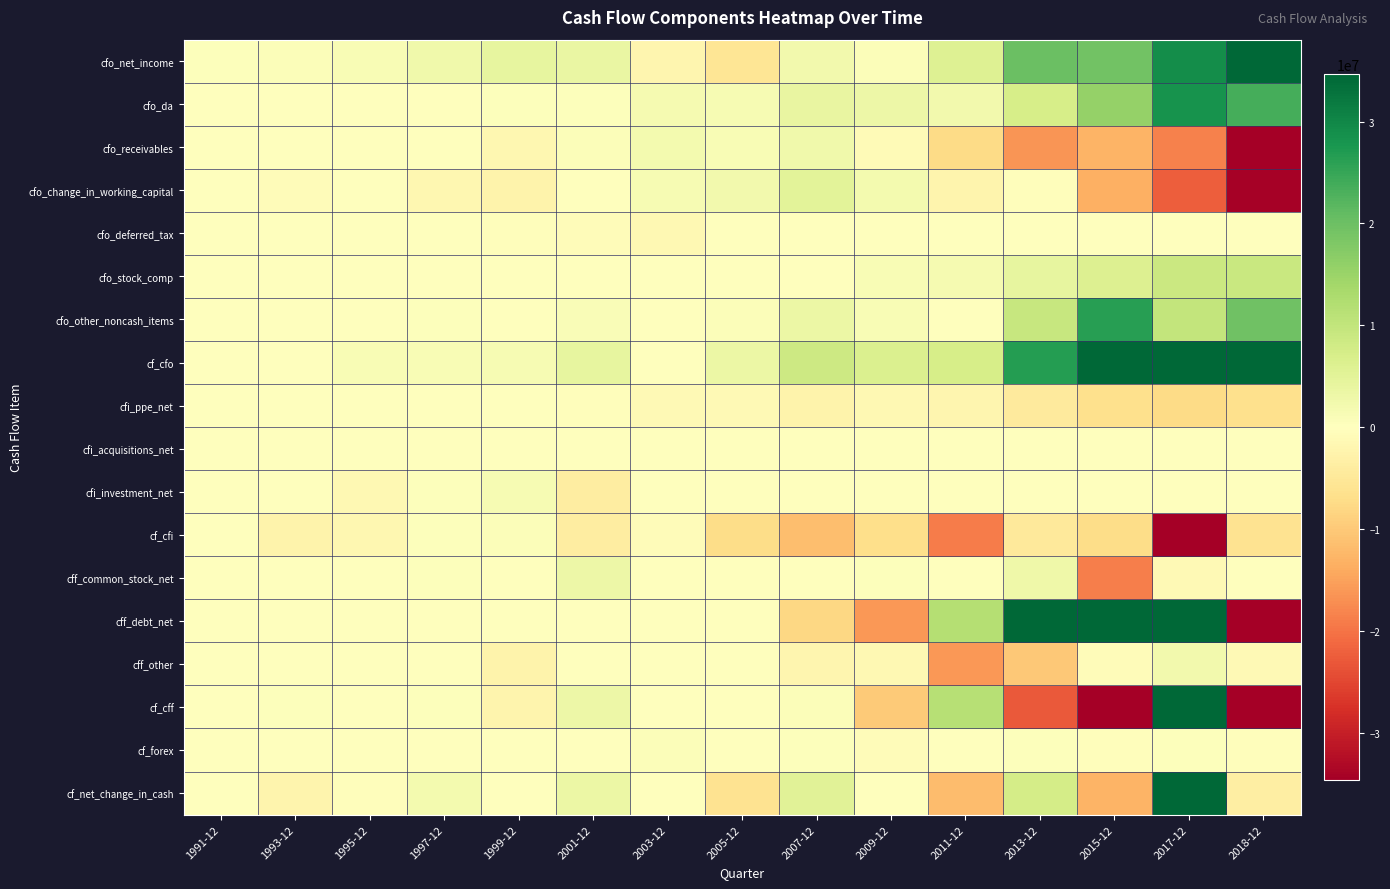

What is the smallest value displayed?

-769012000